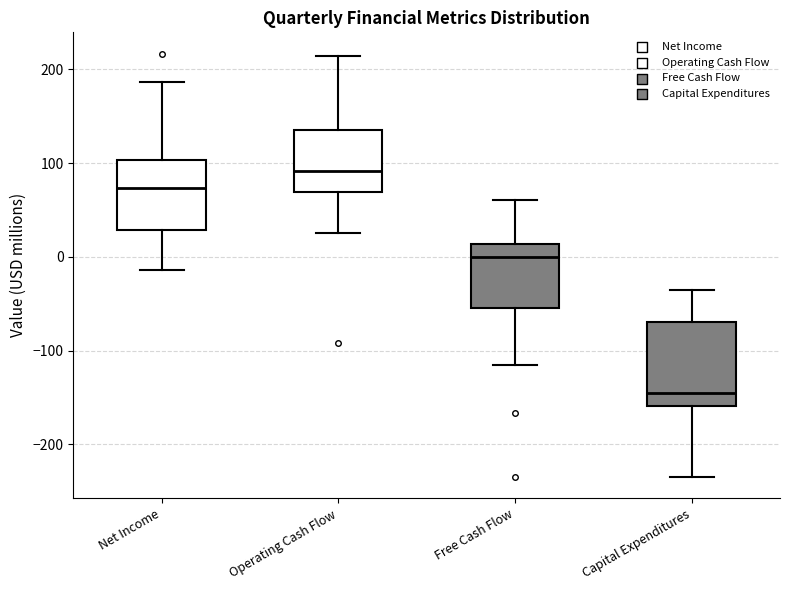

Where does the median line of the box for Net Income sit on the y-axis? The values are not printed on the chart, so give them approximately, as read against the axis.

70